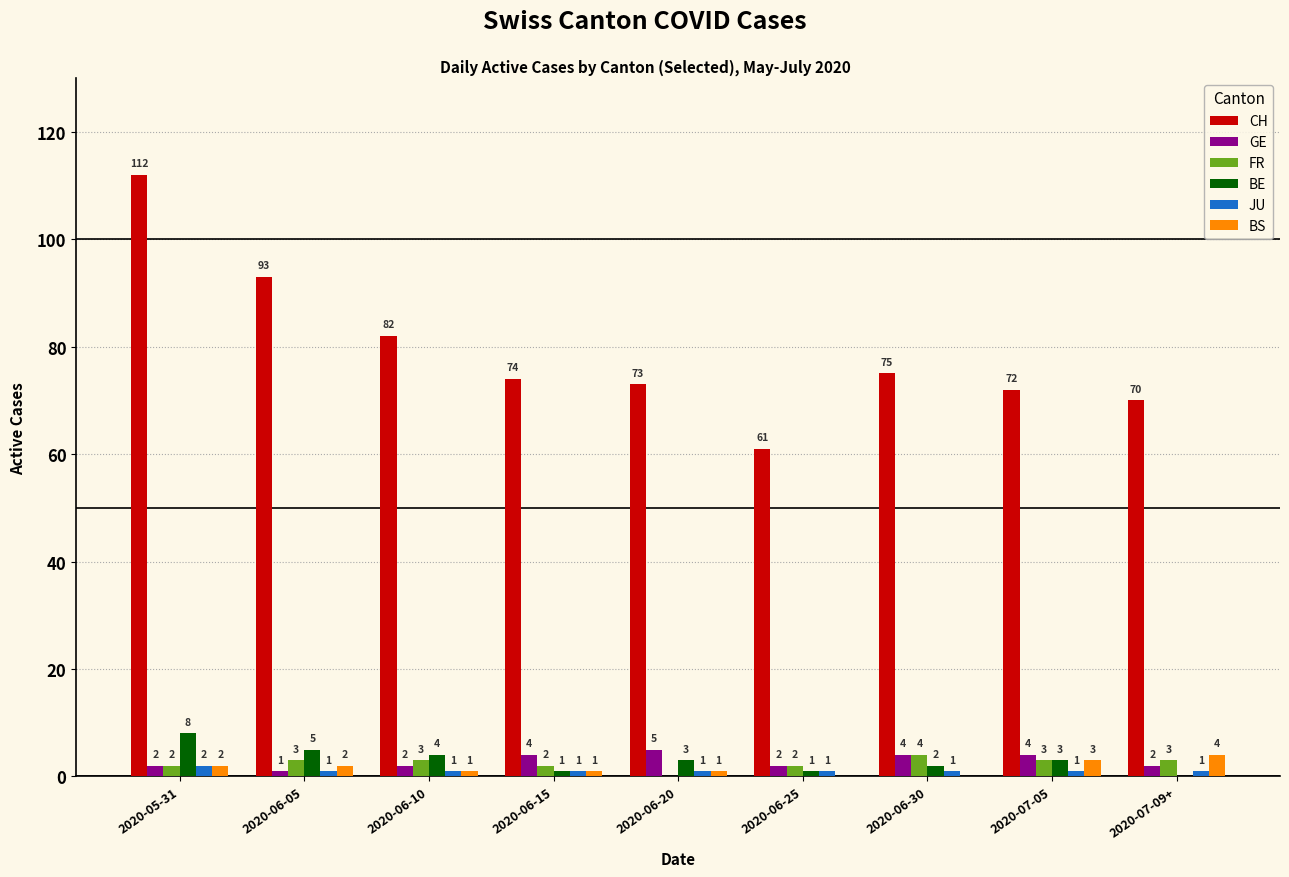

Which series changed the most between 2020-06-05 and 2020-06-25?

CH